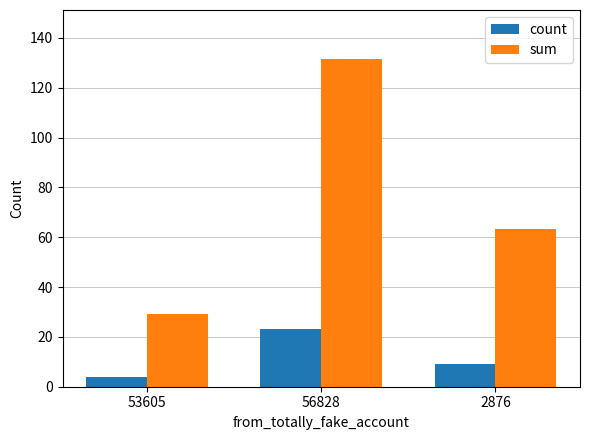

What is the maximum value shown in the chart?

131.5